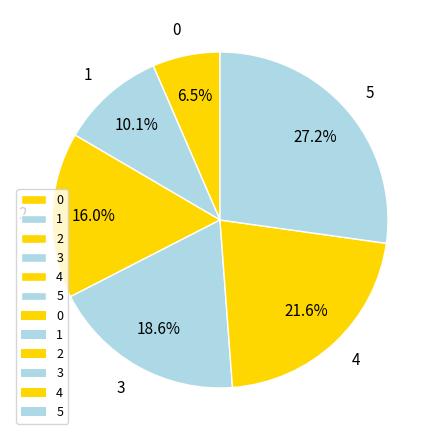

What portion of the pie excludes 0?

93.5%